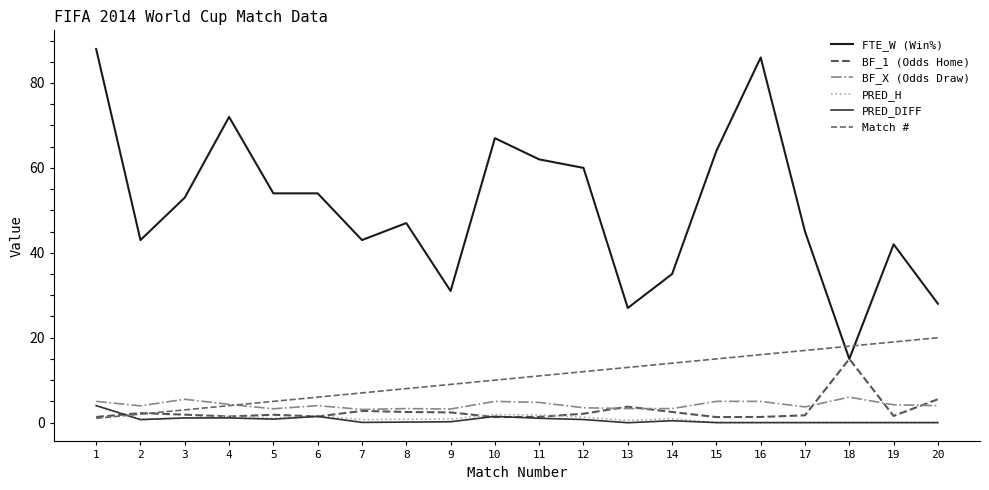

Where is the first local minimum for FTE_W (Win%)?

2